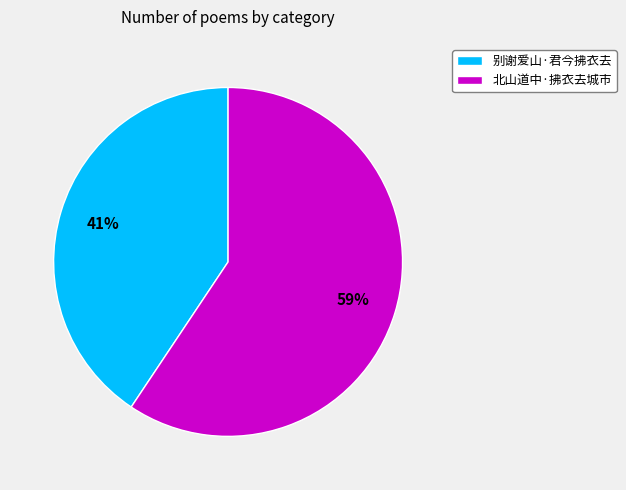

To the nearest percent, what is the average slice percentage?

50%